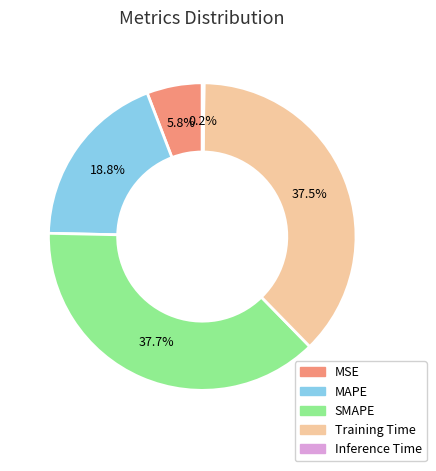

How much of the chart is everything except SMAPE?

62.3%